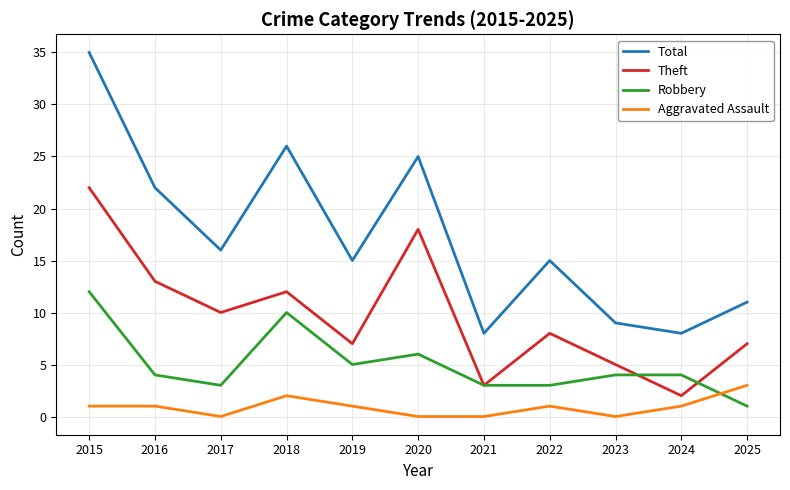

True or false: Total and Theft intersect in this chart.

False